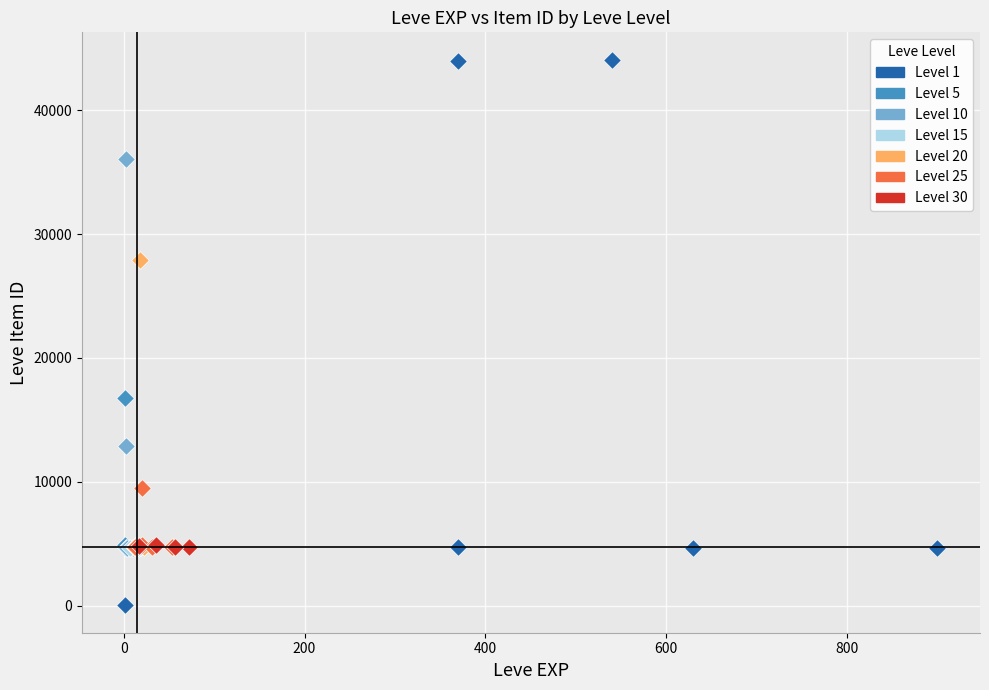

Which series has the widest spread of Y values?

Level 1